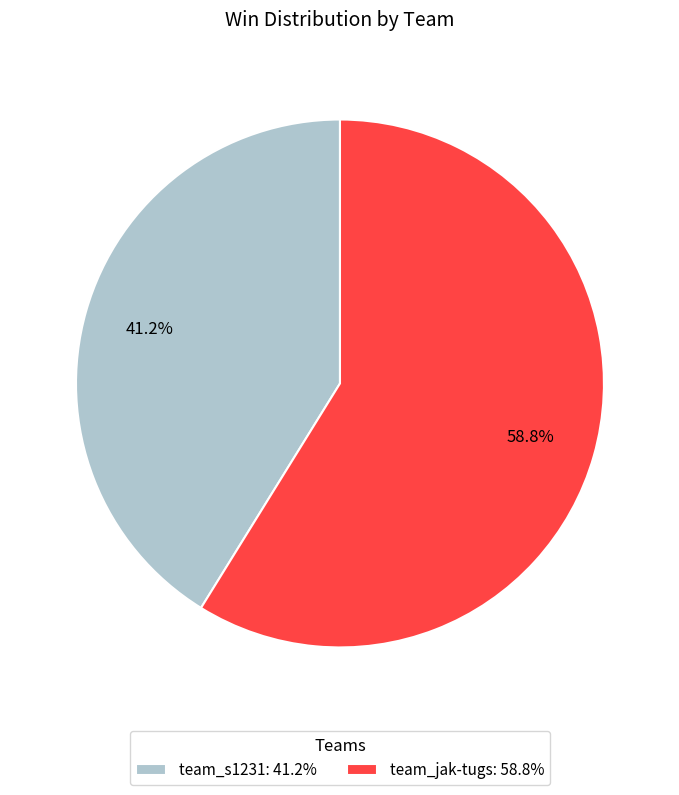

Is the sum of team_s1231 and team_jak-tugs greater than half?

Yes